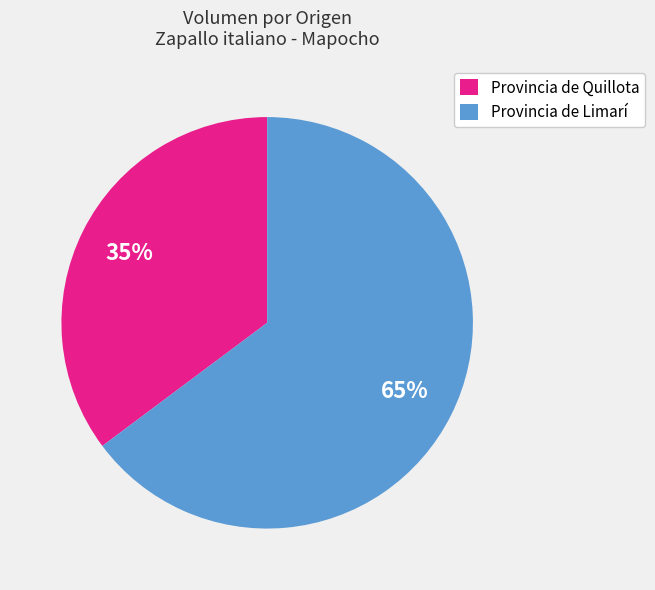

To the nearest percent, what percentage of the pie is Provincia de Quillota?

35%